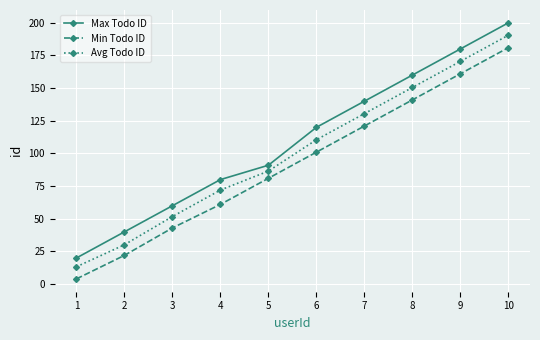

At 1, list the series in order from smallest to largest.

Min Todo ID, Avg Todo ID, Max Todo ID